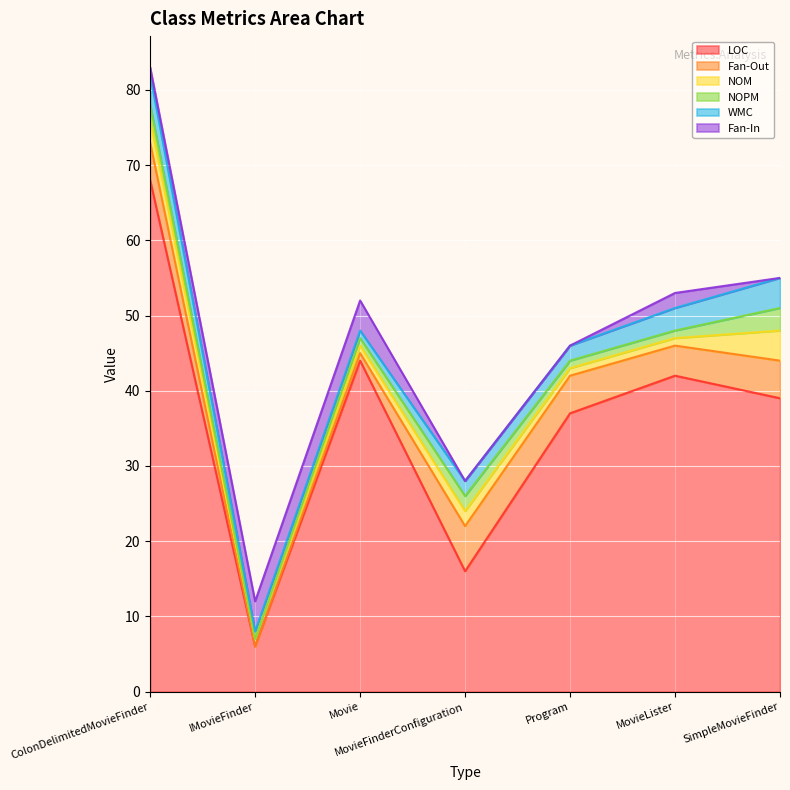

At which category is the sum across all series the highest?

ColonDelimitedMovieFinder